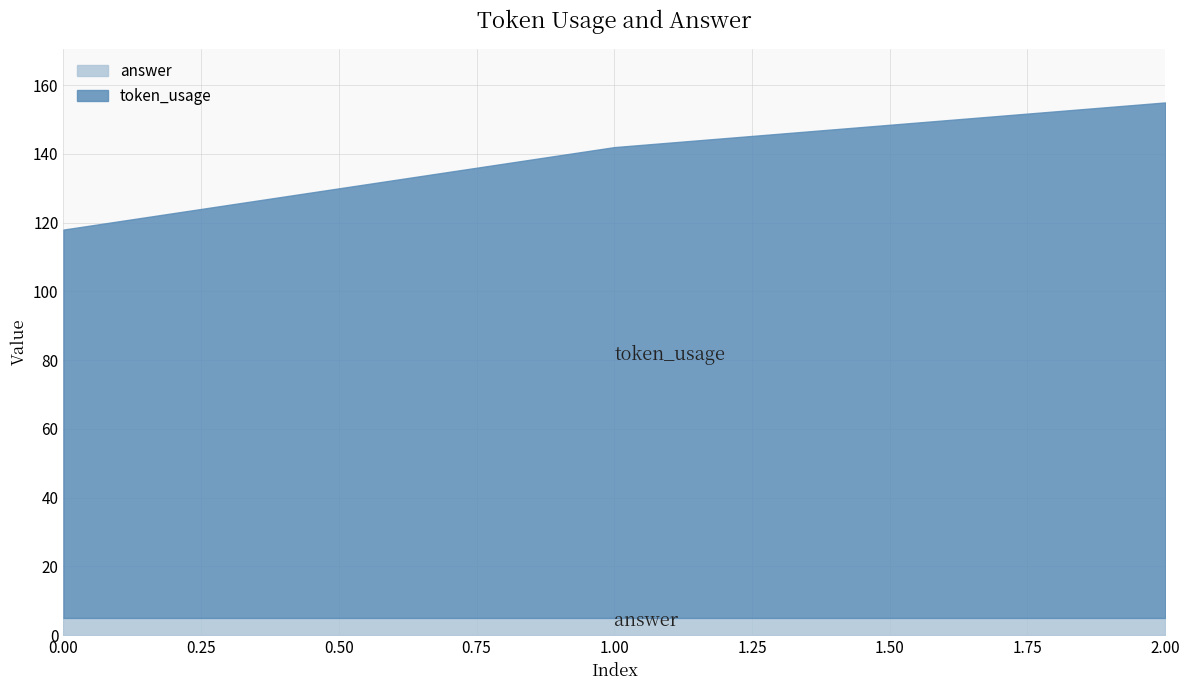

Does the chart have visible grid lines?

Yes